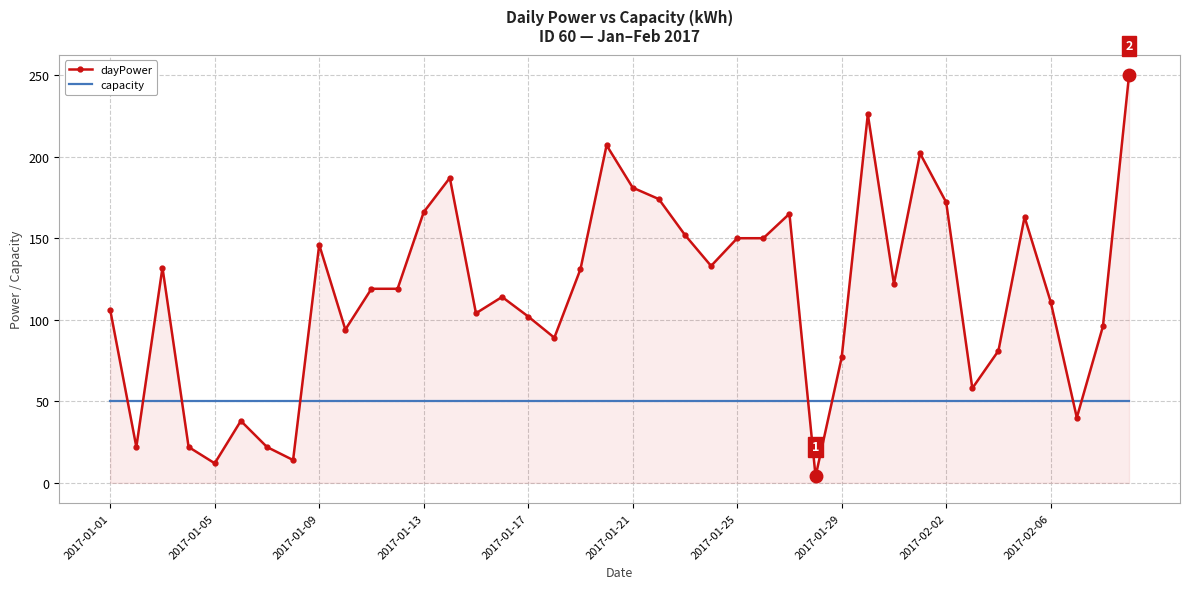

After their last crossing, which series has the higher values: dayPower or capacity?

dayPower